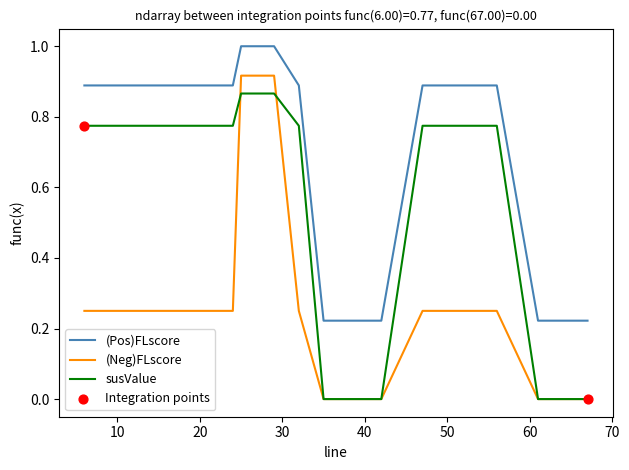

Which series has the largest total across all categories?

(Pos)FLscore